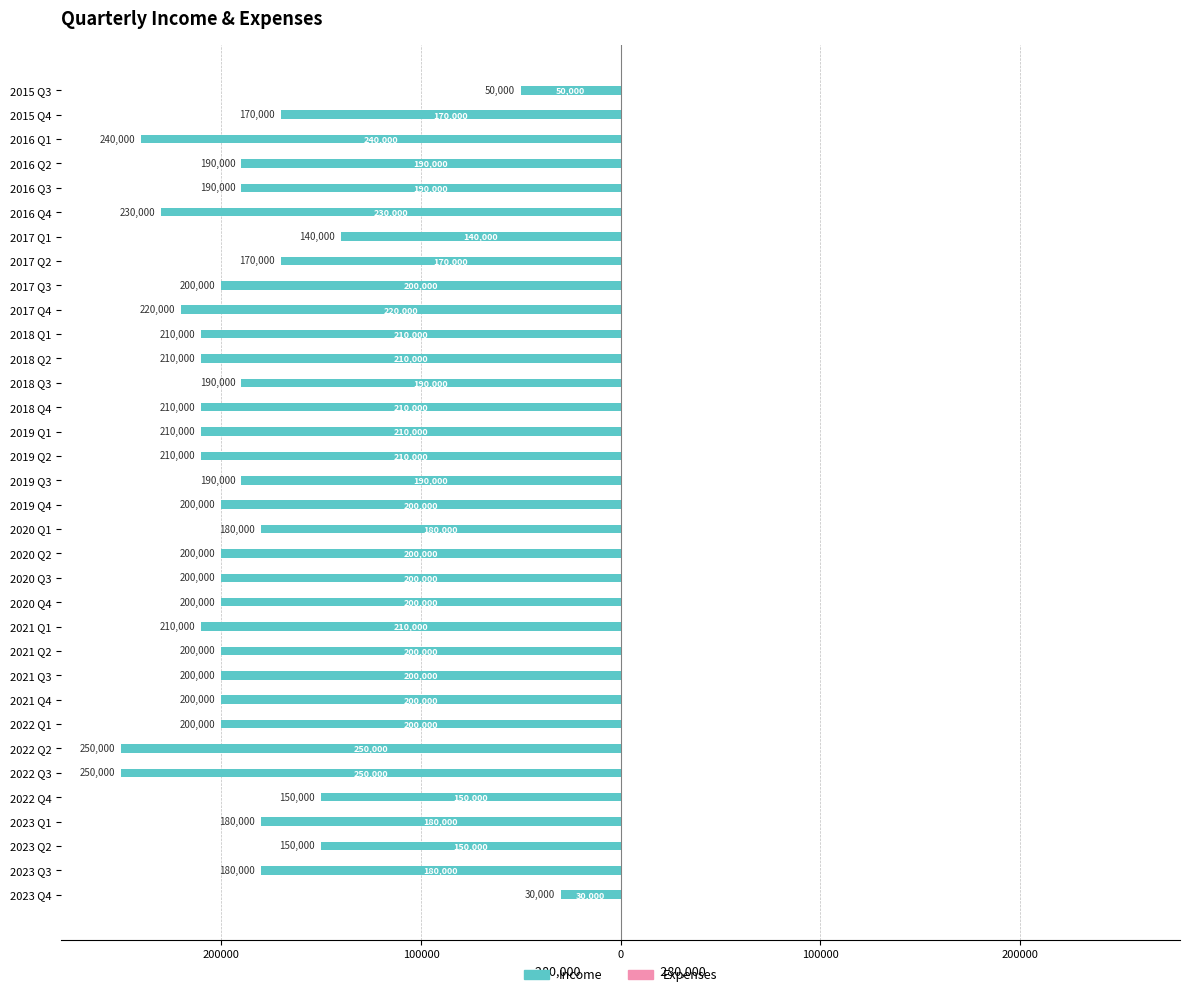

Does the chart contain any negative values?

Yes